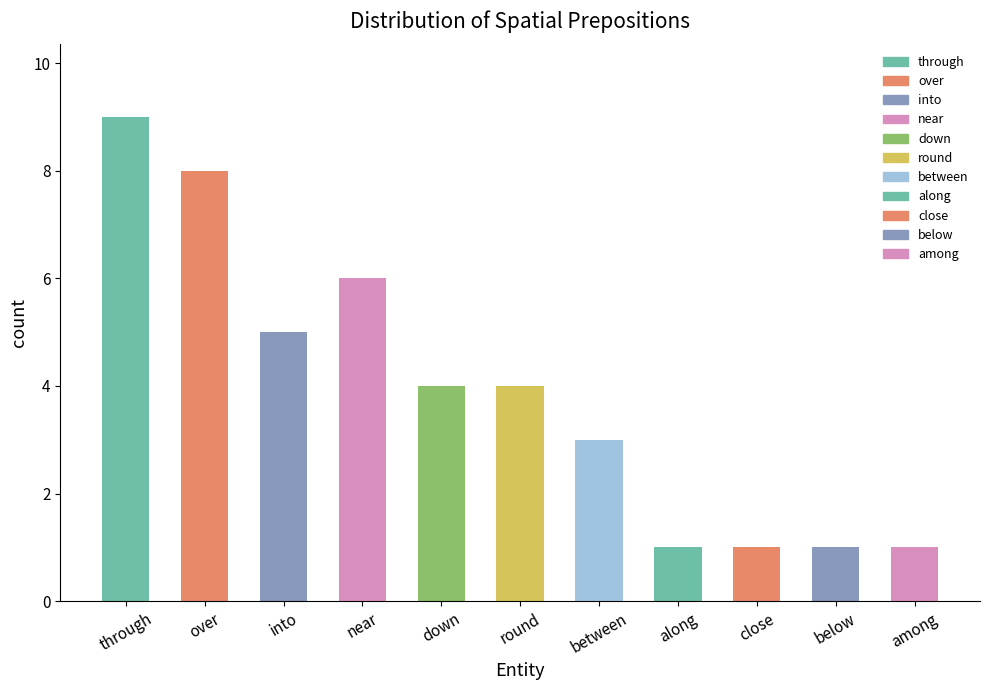

What is the difference between the second highest and minimum values?

7